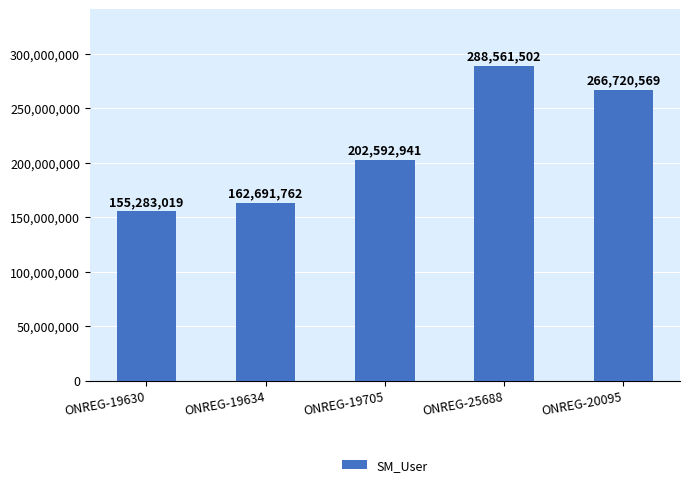

What is the difference between the values at ONREG-20095 and ONREG-19630?

111437550